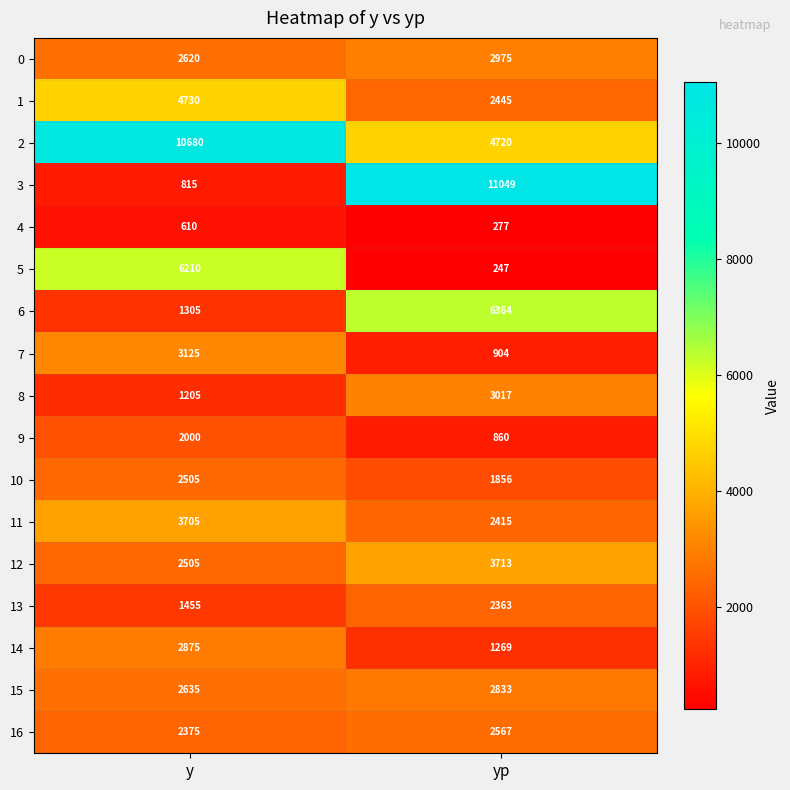

Where is 8 nearest to the value 2111?

y